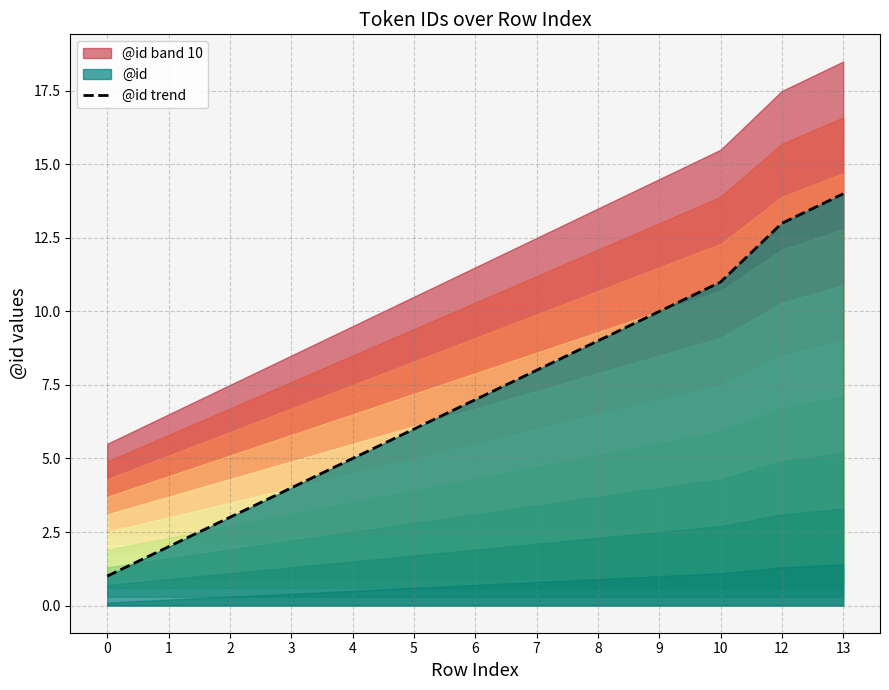

Is it true that @id trend equals 9 at 8?

True